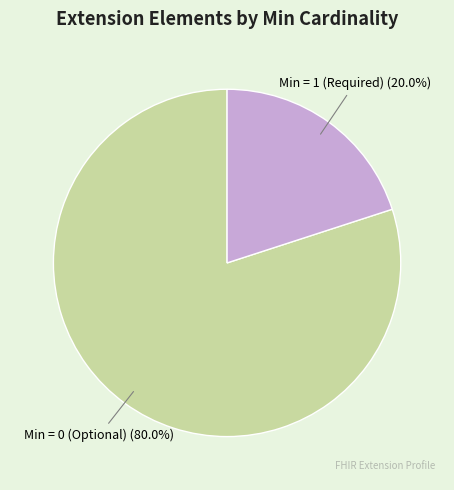

Rank the categories by value from lowest to highest.

Min = 1 (Required), Min = 0 (Optional)